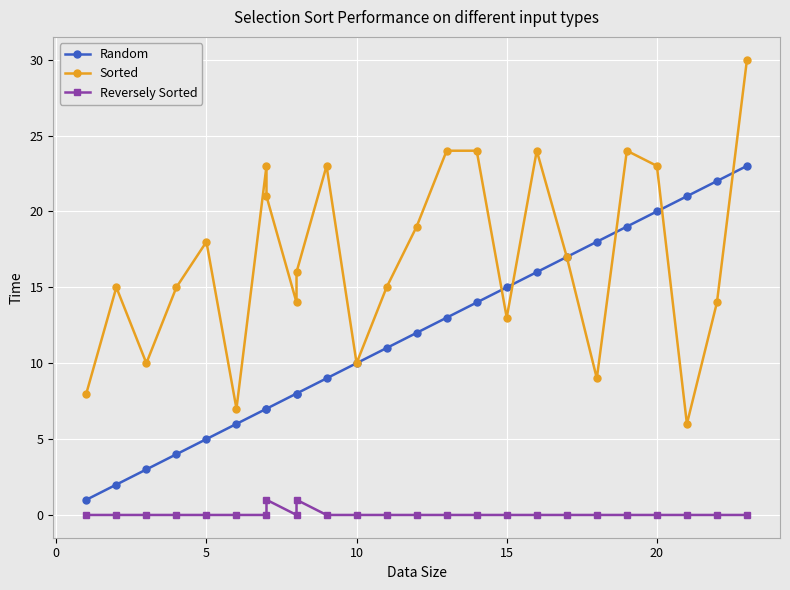

How many interior local valleys does the Sorted series have?

7